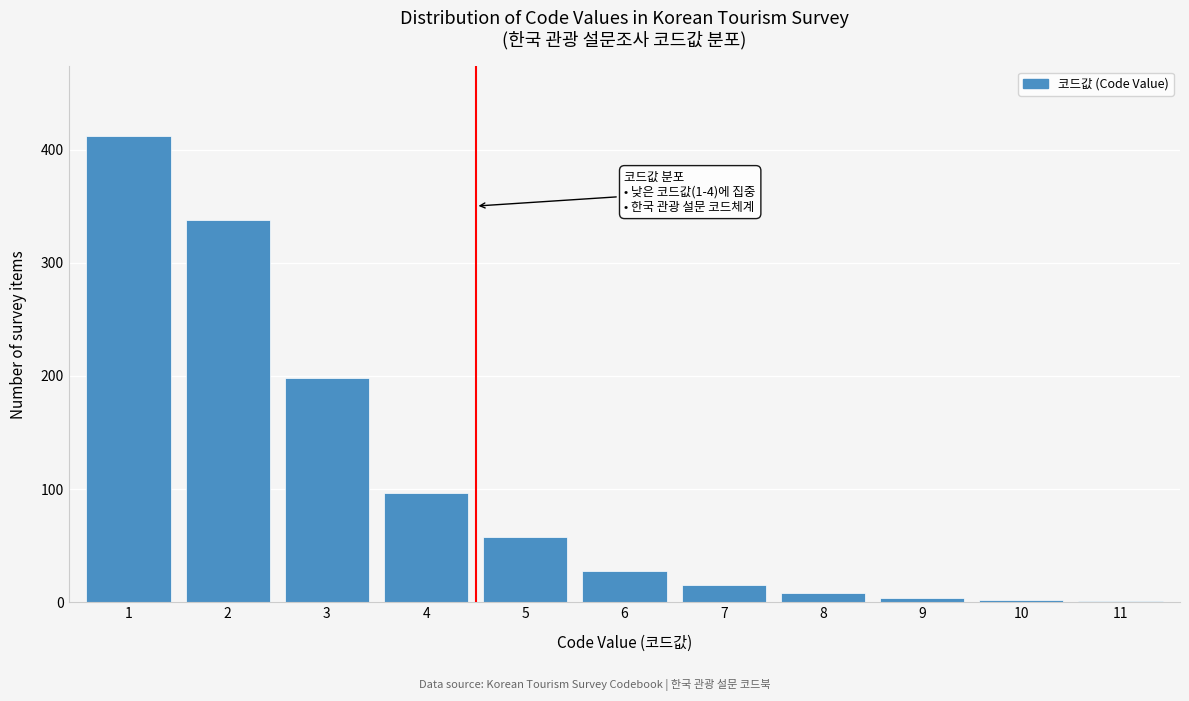

What is the sum of all values?

1161